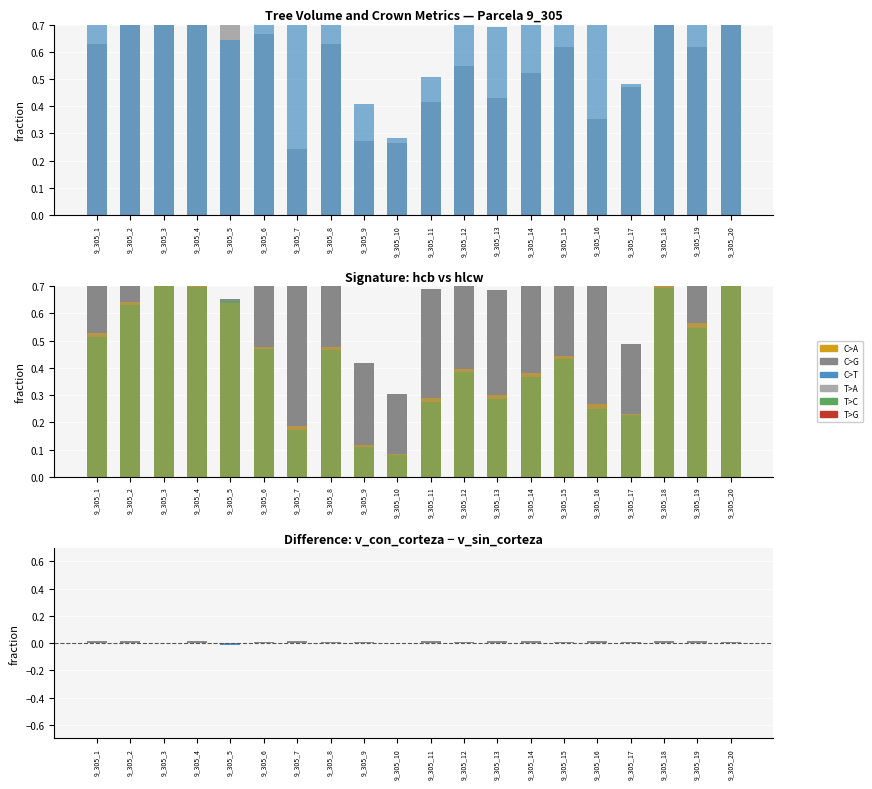

The hlcw series shows 0.7 at 9_305_16. True or false?

True